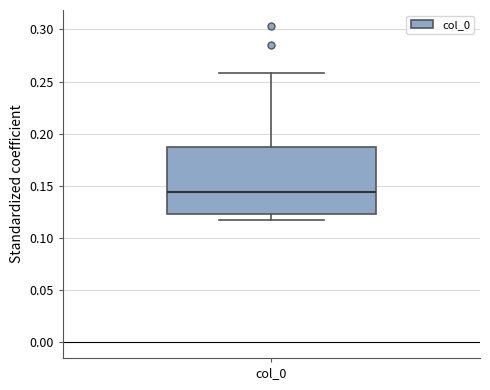

Where is the upper edge of the box for col_0 on the y-axis? The values are not printed on the chart, so give them approximately, as read against the axis.

0.190